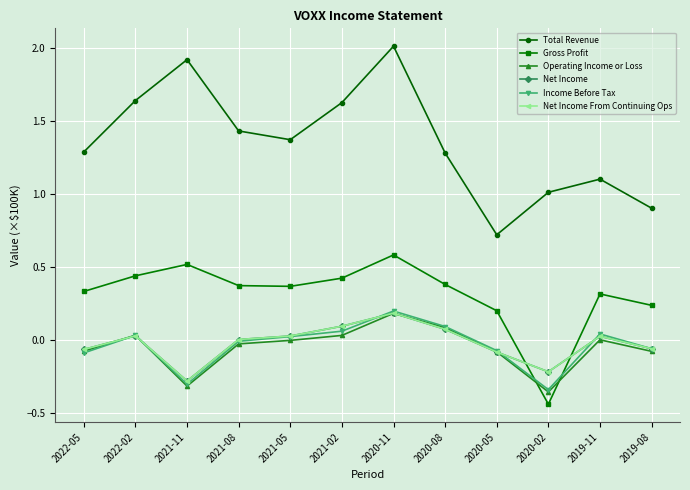

How many data points in Gross Profit are less than 0?

1